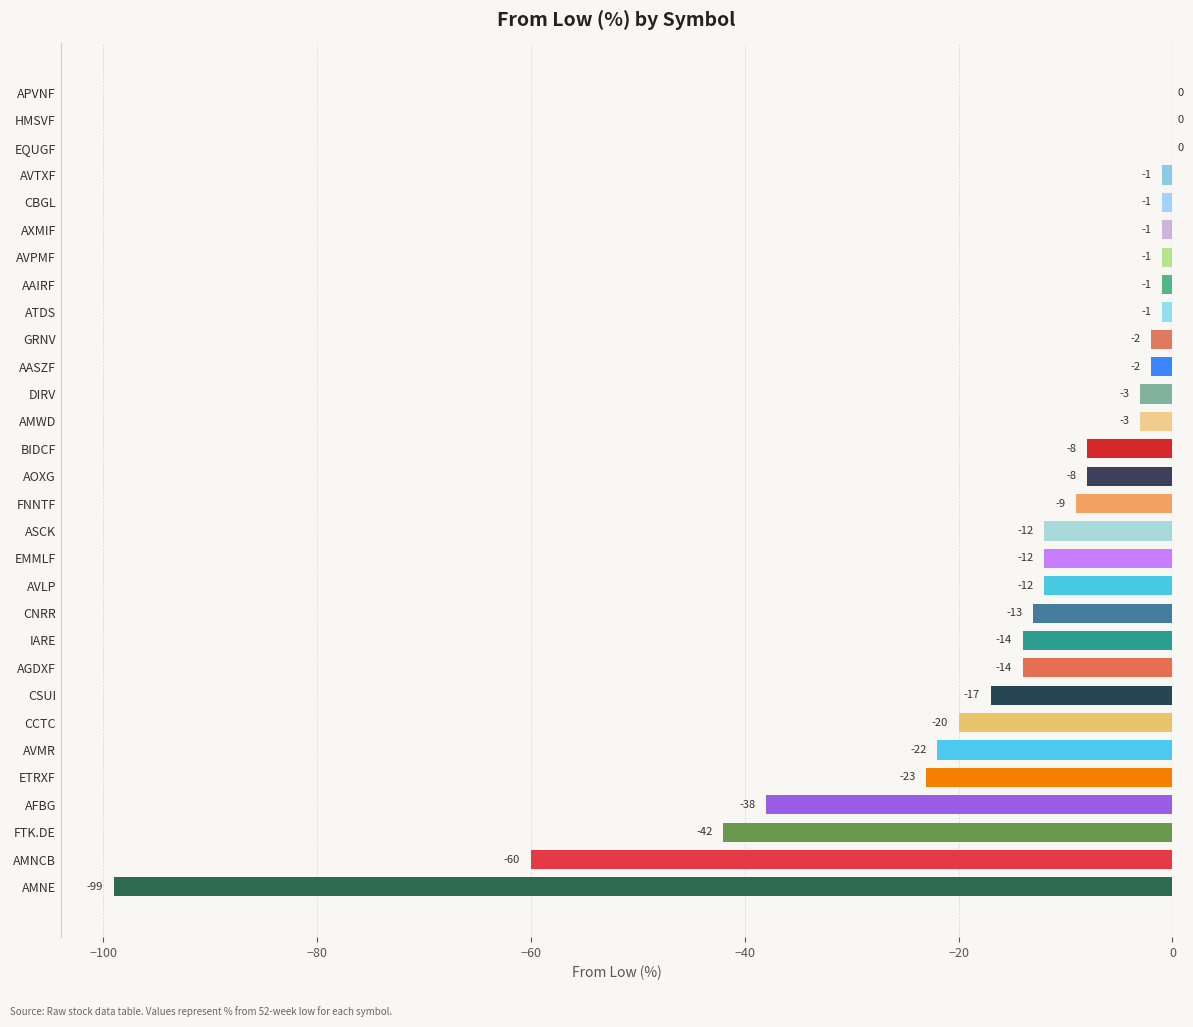

At which label is the value closest to -49?

FTK.DE